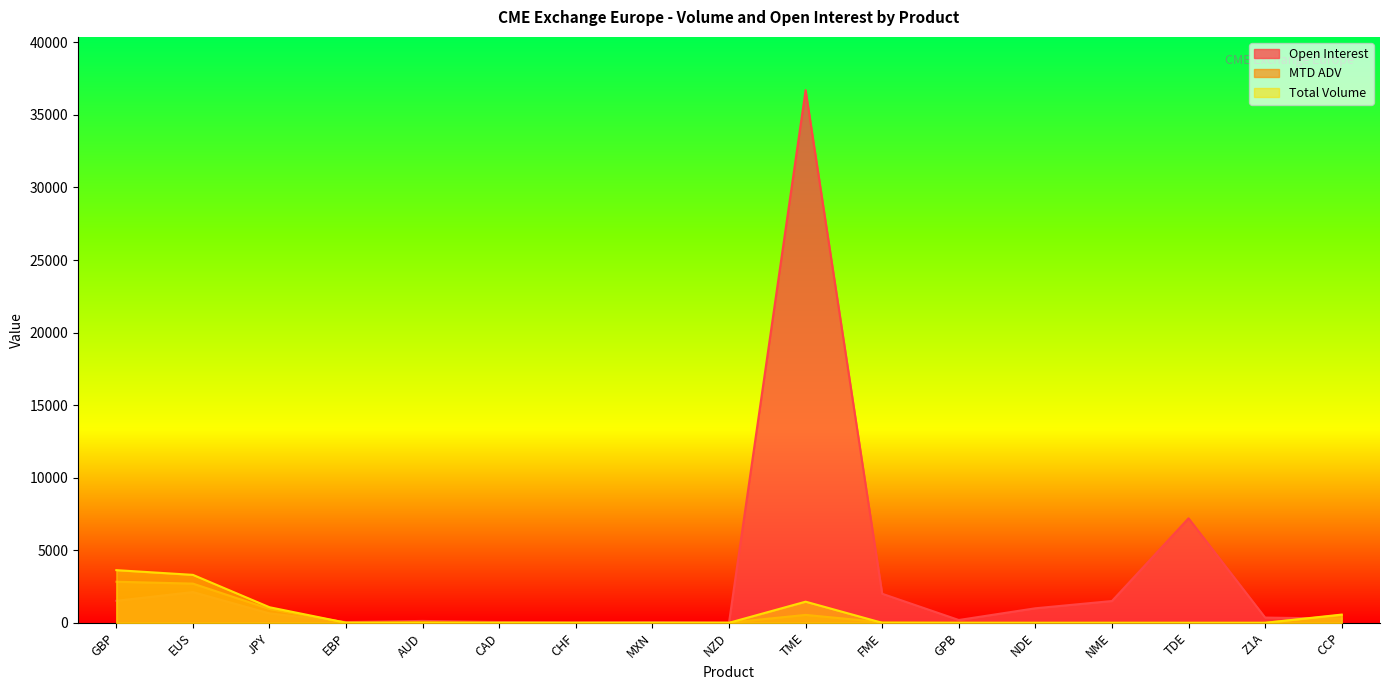

Reading left to right, extract all data points from this chart.

Open Interest: GBP=1516.0	EUS=2117.0	JPY=648.0	EBP=51.0	AUD=128.0	CAD=52.0	CHF=21.0	MXN=50.0	NZD=10.0	TME=36705.0	FME=2000.0	GPB=192.0	NDE=1000.0	NME=1500.0	TDE=7200.0	Z1A=360.0	CCP=288.0
MTD ADV: GBP=2828.8	EUS=2700.7	JPY=954.5	EBP=13.8	AUD=55.8	CAD=11.5	CHF=7.4	MXN=2.9	NZD=8.9	TME=544.1	FME=35.3	GPB=7.6	NDE=0.0	NME=1.5	TDE=0.0	Z1A=0.0	CCP=529.4
Total Volume: GBP=3628.0	EUS=3303.0	JPY=1072.0	EBP=5.0	AUD=0.0	CAD=0.0	CHF=0.0	MXN=0.0	NZD=0.0	TME=1455.0	FME=0.0	GPB=0.0	NDE=0.0	NME=0.0	TDE=0.0	Z1A=0.0	CCP=565.0